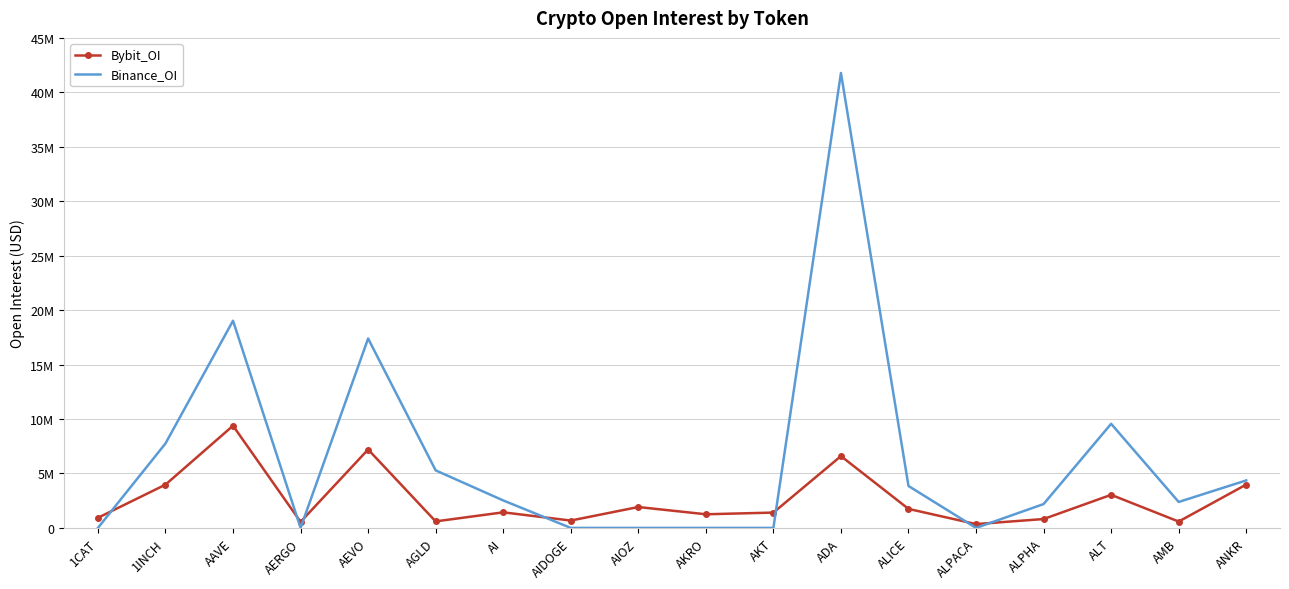

At which label is Binance_OI closest to 20888151?

AAVE